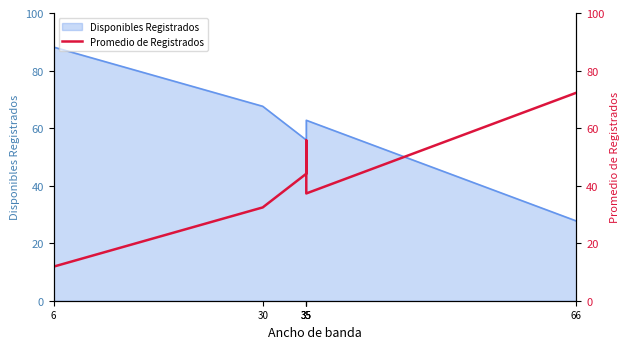

Where does the data first go above 44?

35